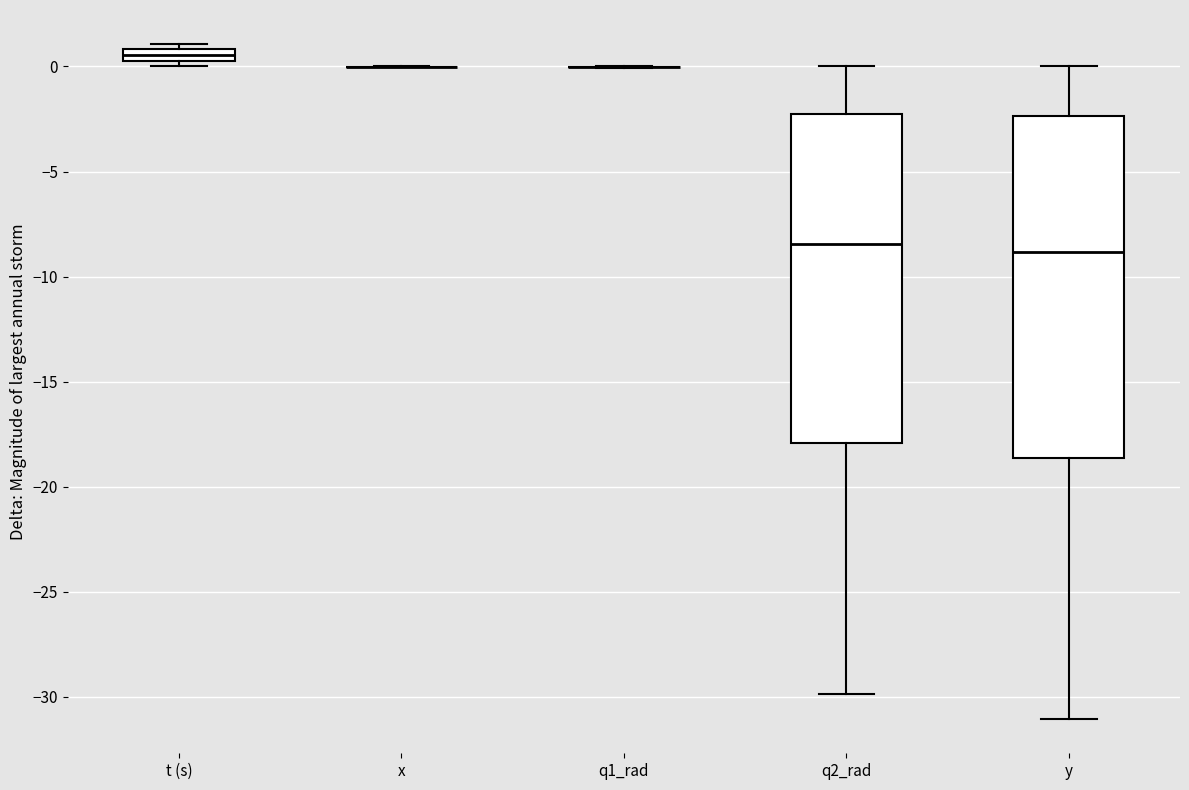

Where does the lower whisker of the box for y end on the y-axis? The values are not printed on the chart, so give them approximately, as read against the axis.

-31.0